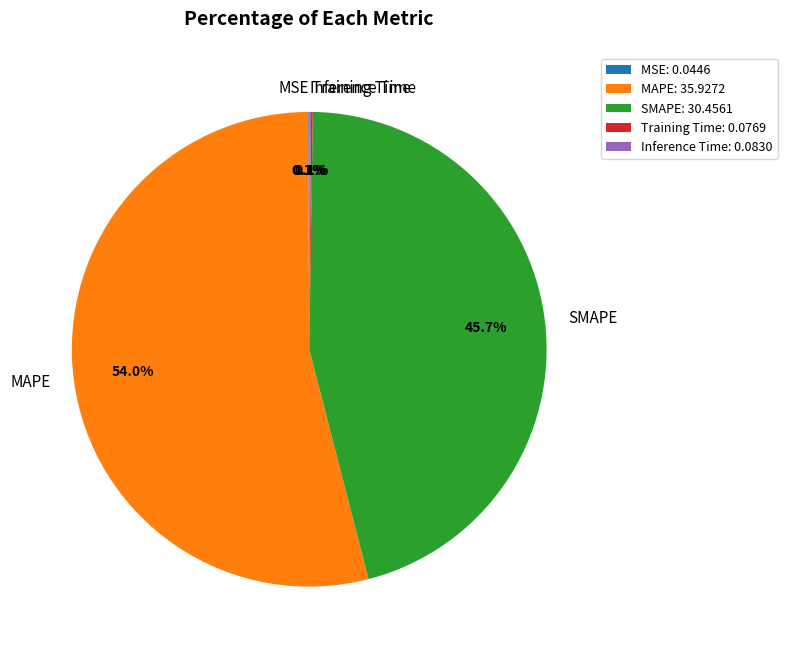

Which slice represents more than half of the pie?

MAPE